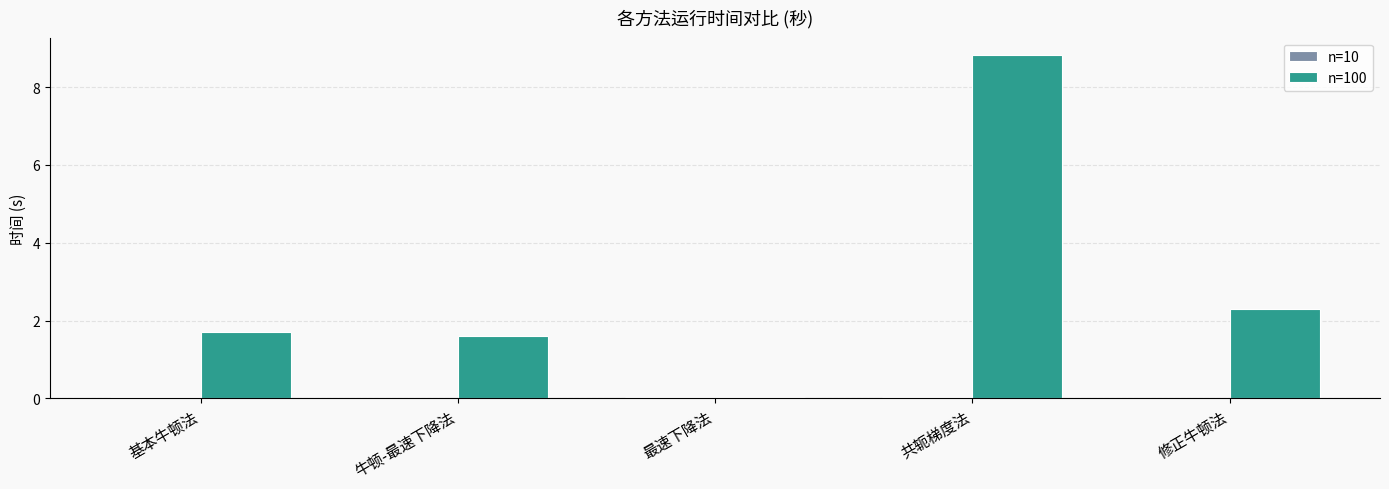

How many categories are shown in the chart?

5